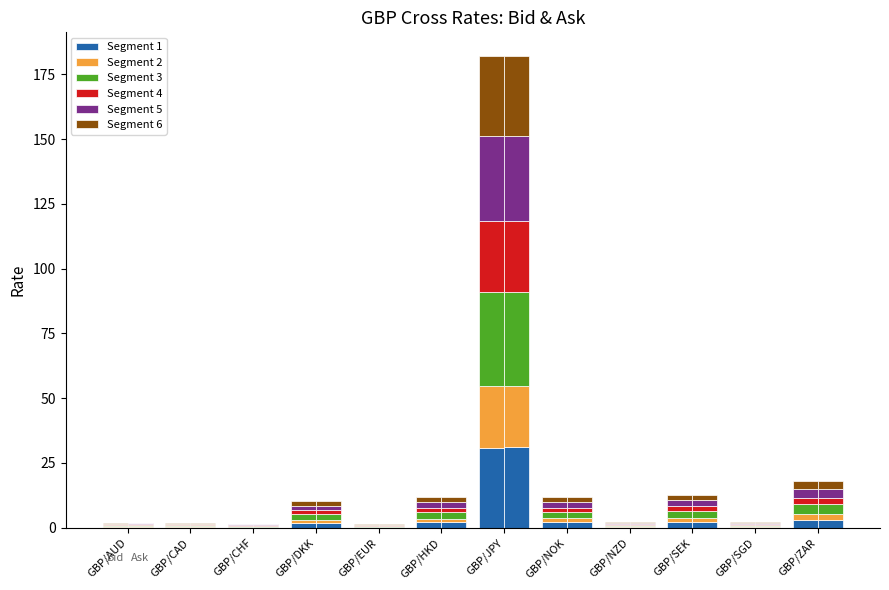

At which label does Segment 2 reach its minimum?

GBP/EUR